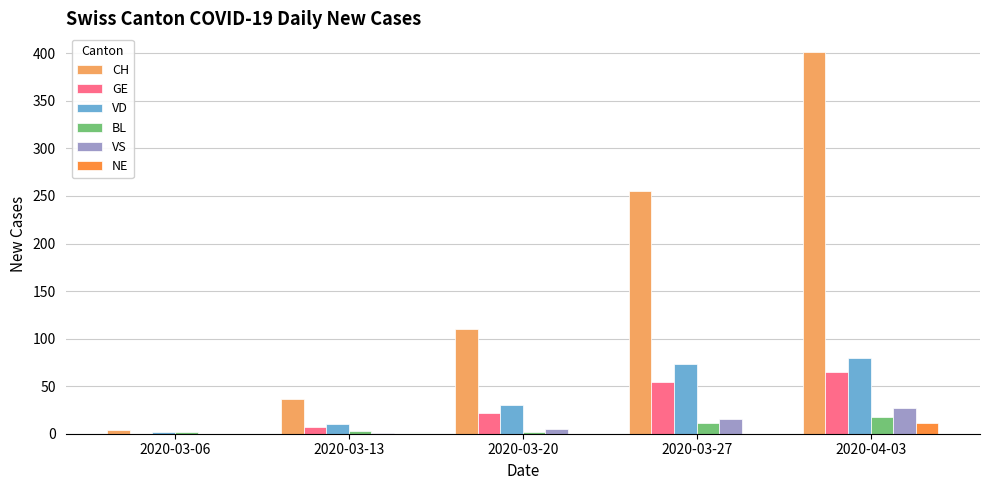

Which series has the widest spread of values?

CH